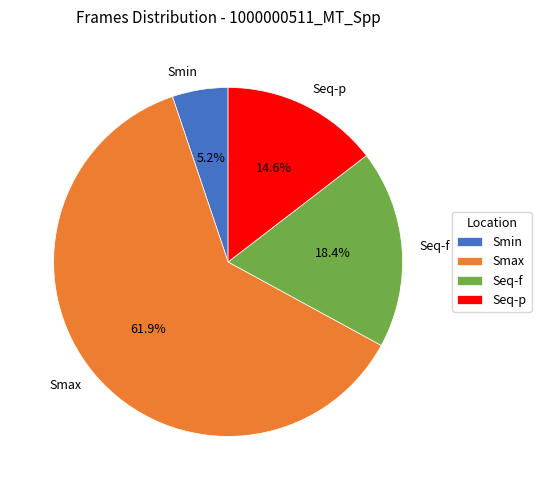

To the nearest percent, what portion does Smax represent?

62%